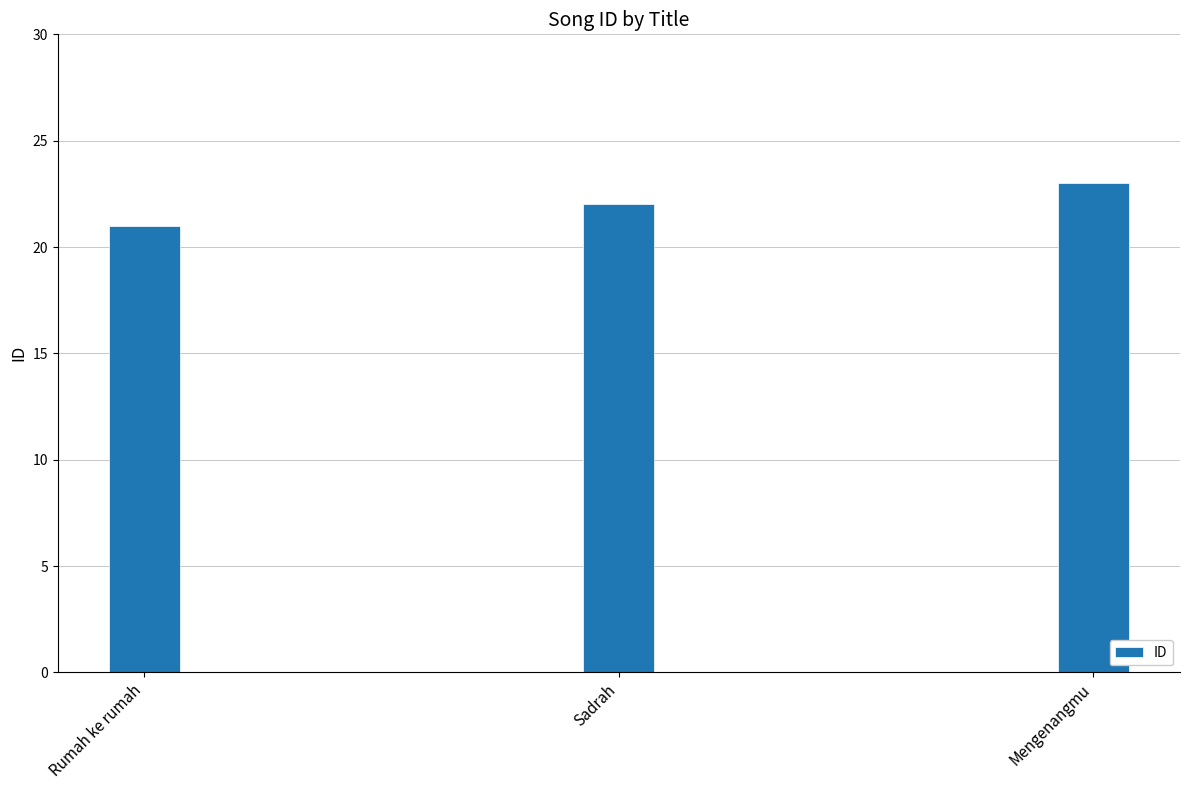

Reading left to right, what are all the values shown in this chart?

21	22	23